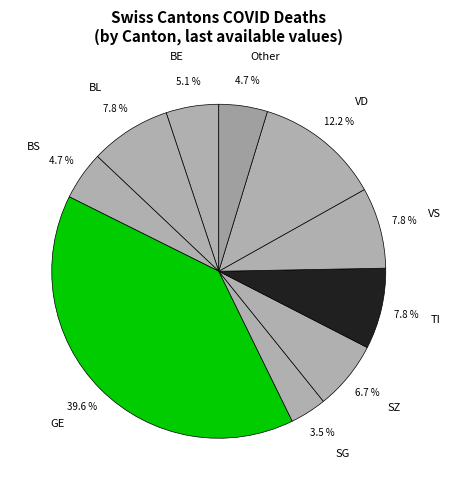

Which slice is the smallest?

SG